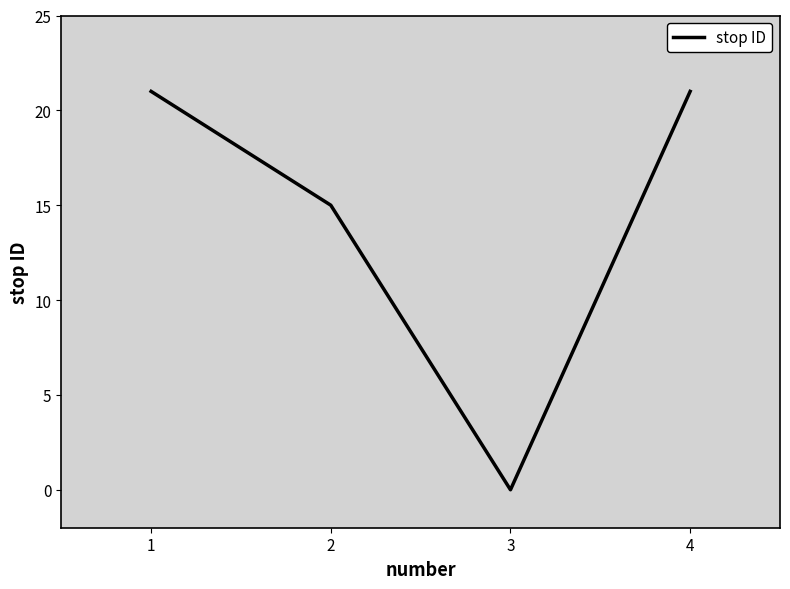

How many values are above zero?

3